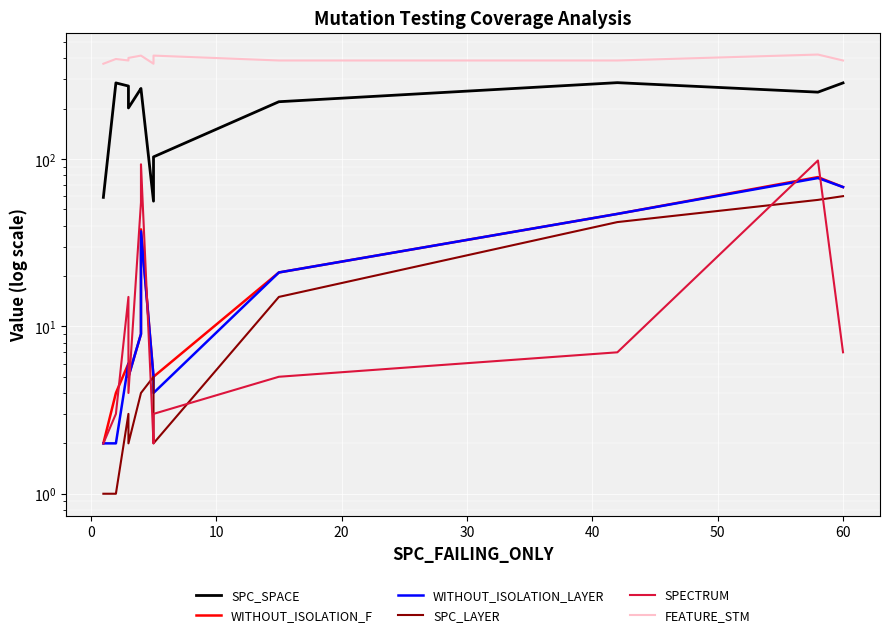

Reading left to right, transcribe all the data shown in this chart.

SPC_SPACE: 59	285	273	202	264	263	56	103	103	220	286	251	285
WITHOUT_ISOLATION_F: 2	4	6	5	9	38	5	5	5	21	47	78	68
WITHOUT_ISOLATION_LAYER: 2	2	6	5	9	37	5	4	4	21	47	77	68
SPC_LAYER: 1	1	3	2	4	4	5	2	2	15	42	57	60
SPECTRUM: 2	3	15	4	55	93	2	3	3	5	7	98	7
FEATURE_STM: 371	396	388	402	415	415	371	415	415	388	388	421	388